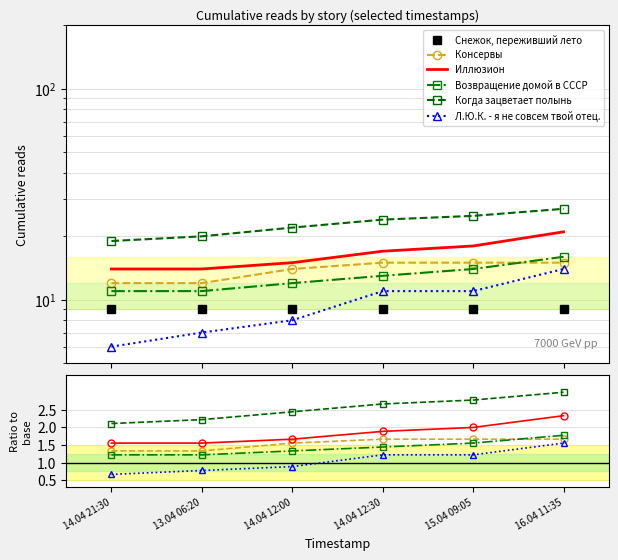

How many lines are shown in the chart?

6